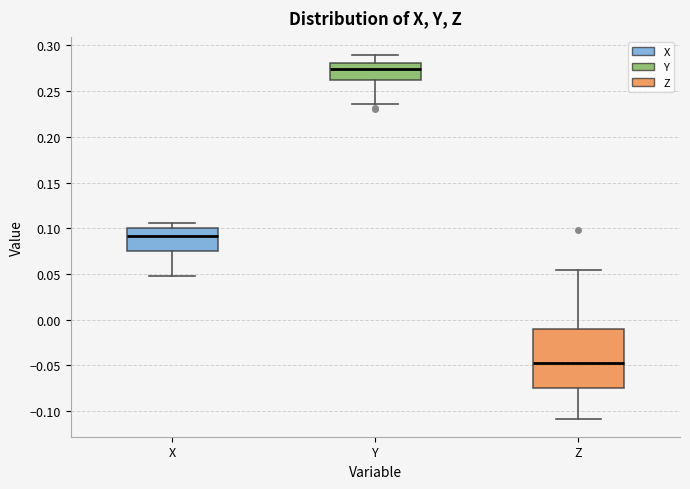

Which box's median line is the lowest?

Z